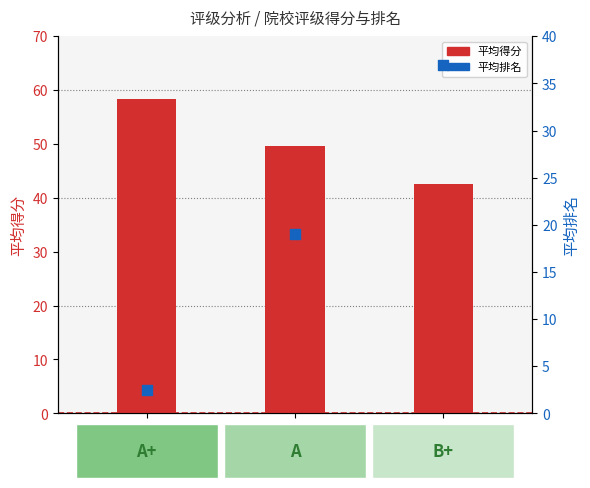

Which series reaches the minimum Y coordinate?

平均排名